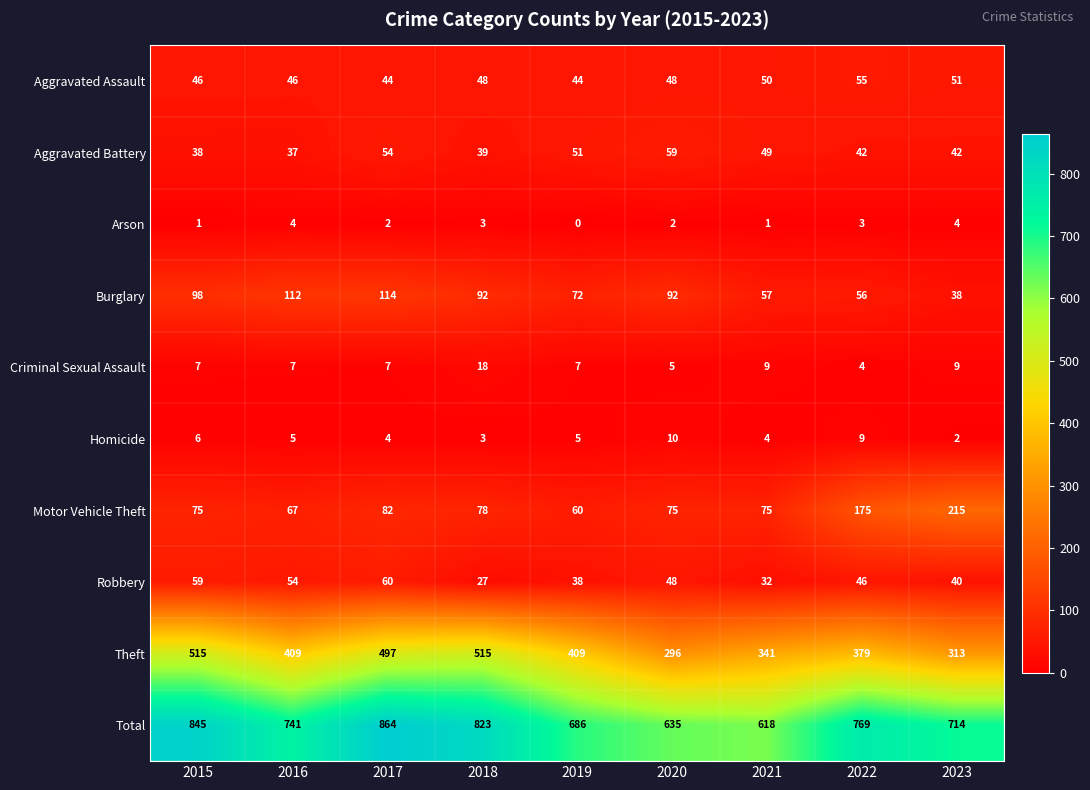

Between 2020 and 2021, which series saw the biggest shift?

Theft